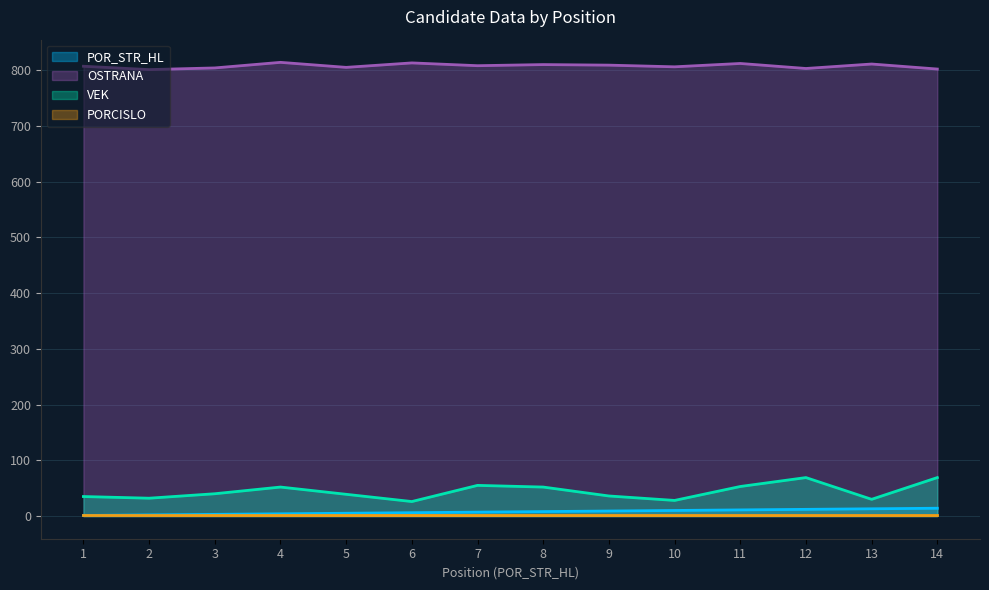

Which series has the largest total across all categories?

OSTRANA